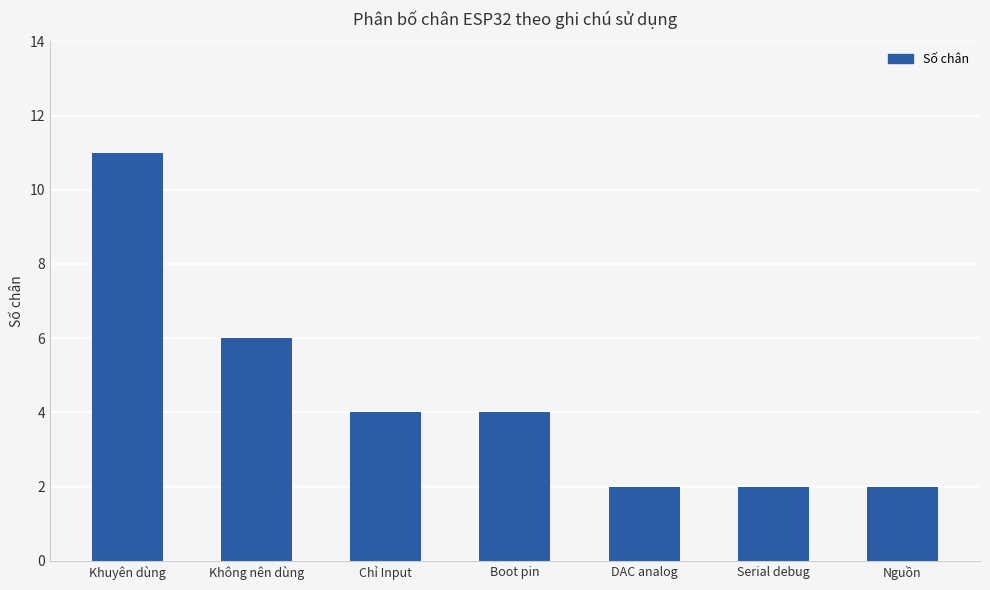

What is the difference between the maximum and minimum values?

9